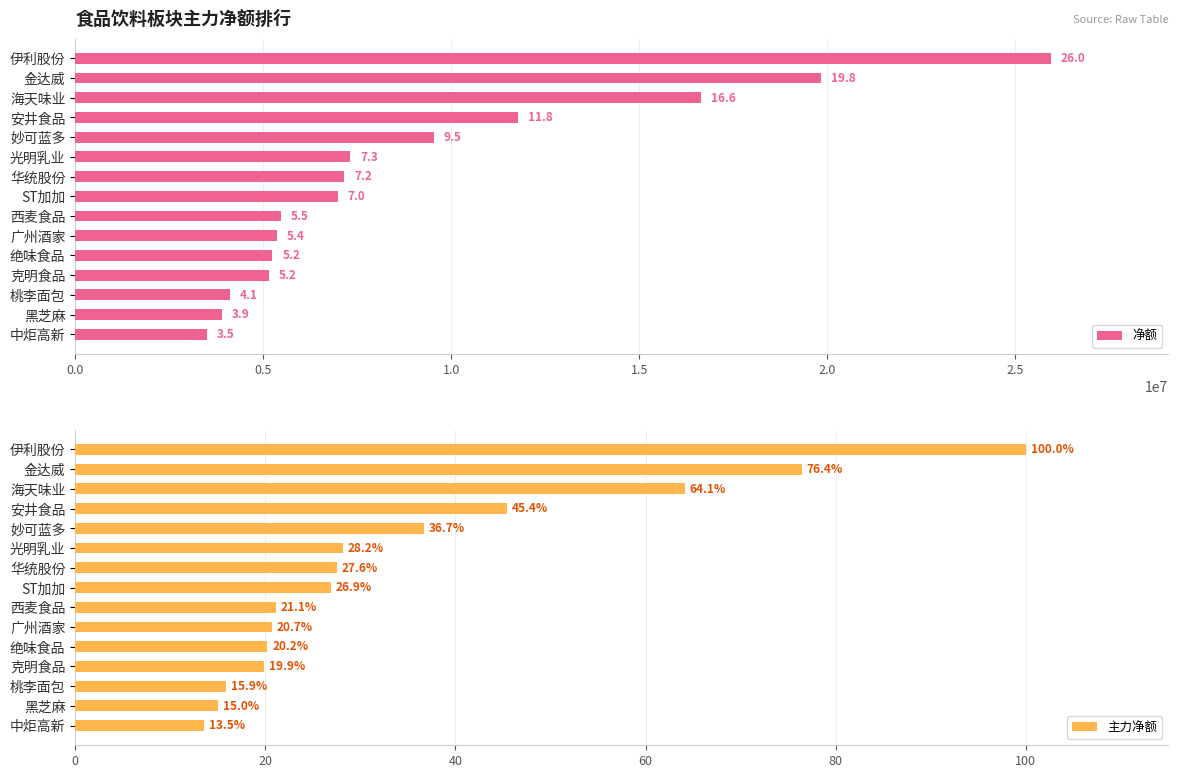

Is it true that 主力净额 equals 20.5 at 海天味业?

False